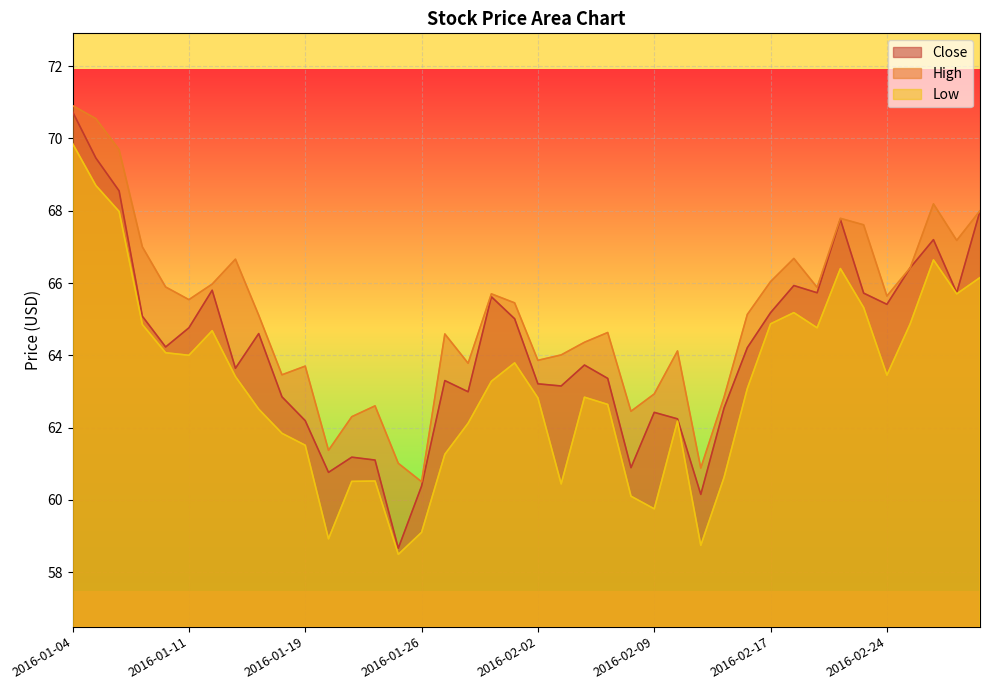

At which category does High reach its first local valley?

2016-01-11